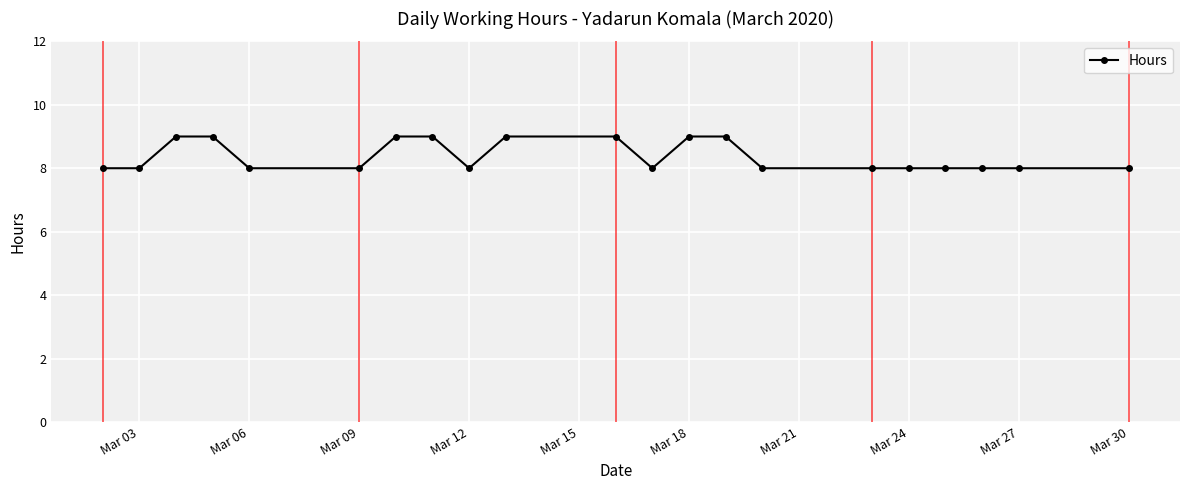

What is the average value?

8